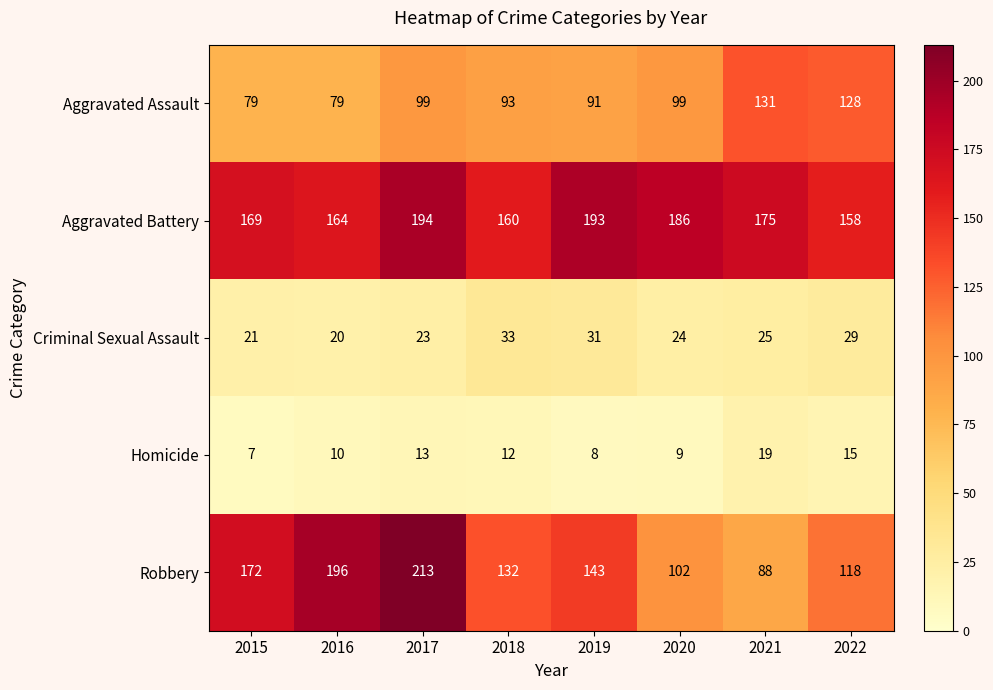

How many series are shown in this chart?

5